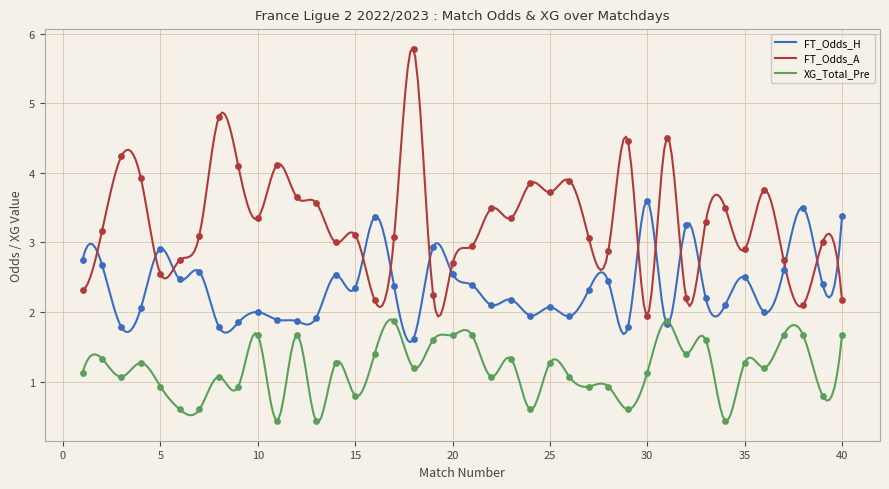

Which series has the largest total across all categories?

FT_Odds_A